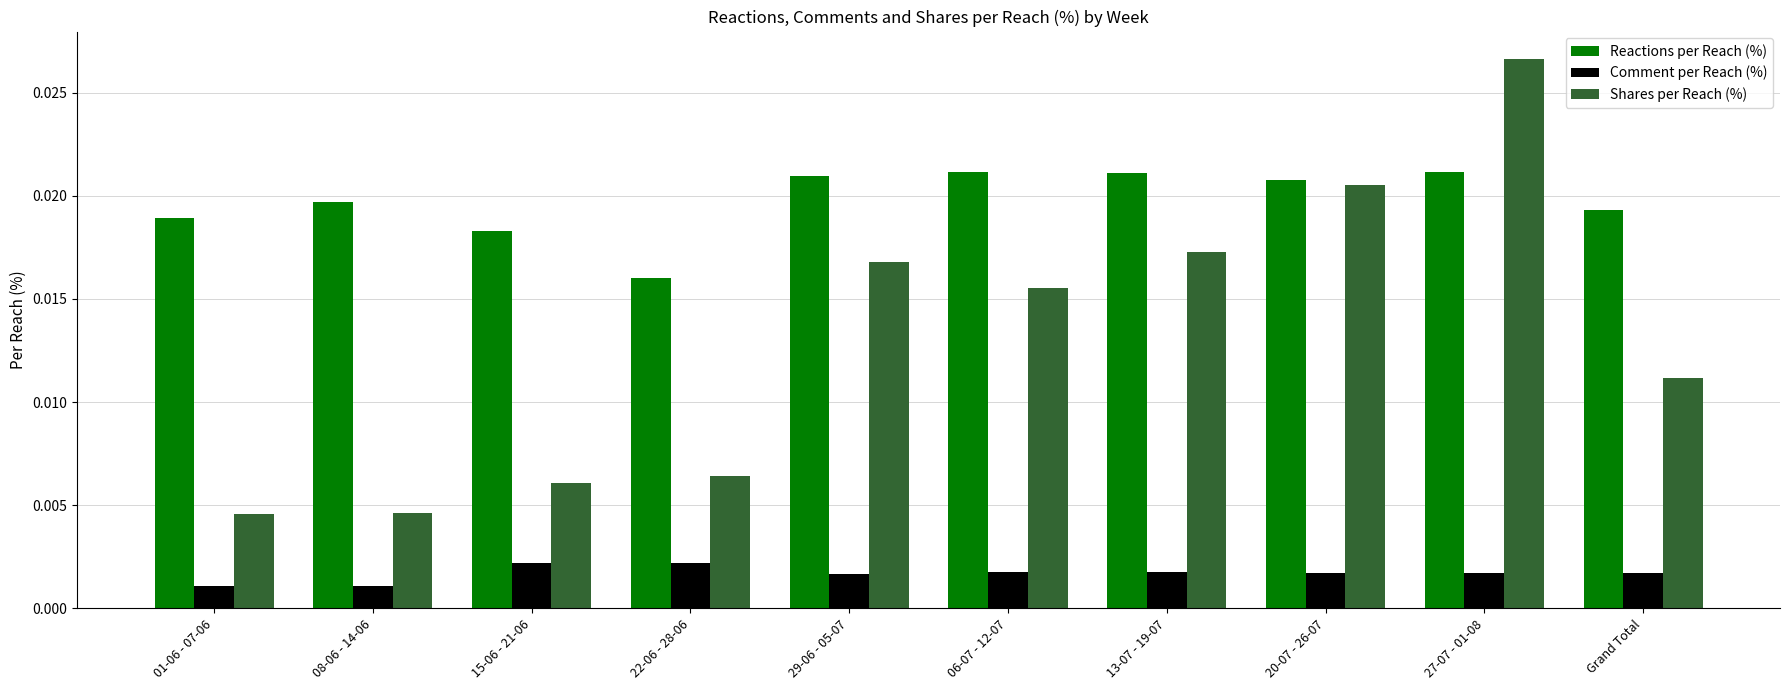

At how many categories does at least one series exceed 0?

10